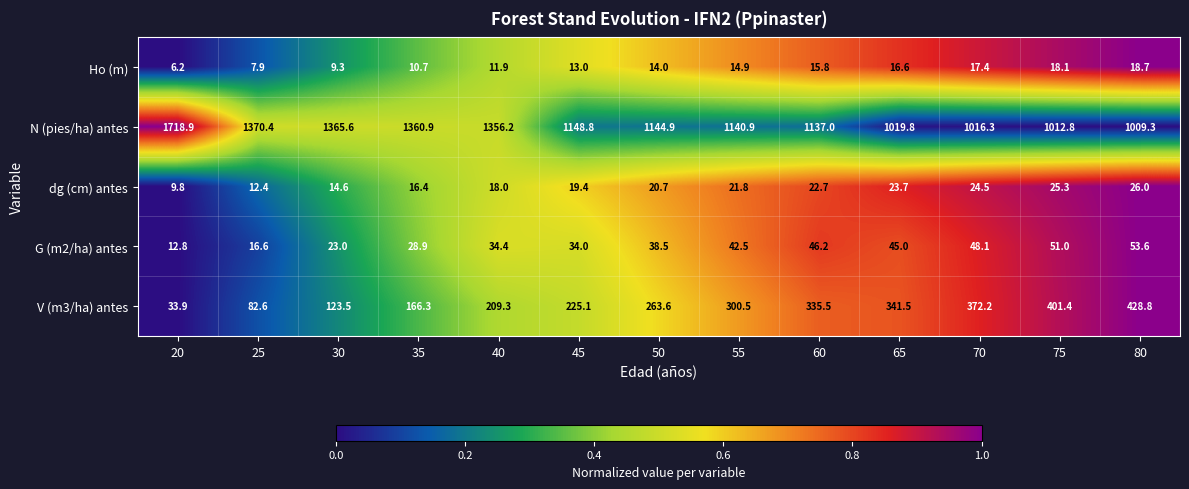

What is the approximate value of Ho (m) at 75?

18.1